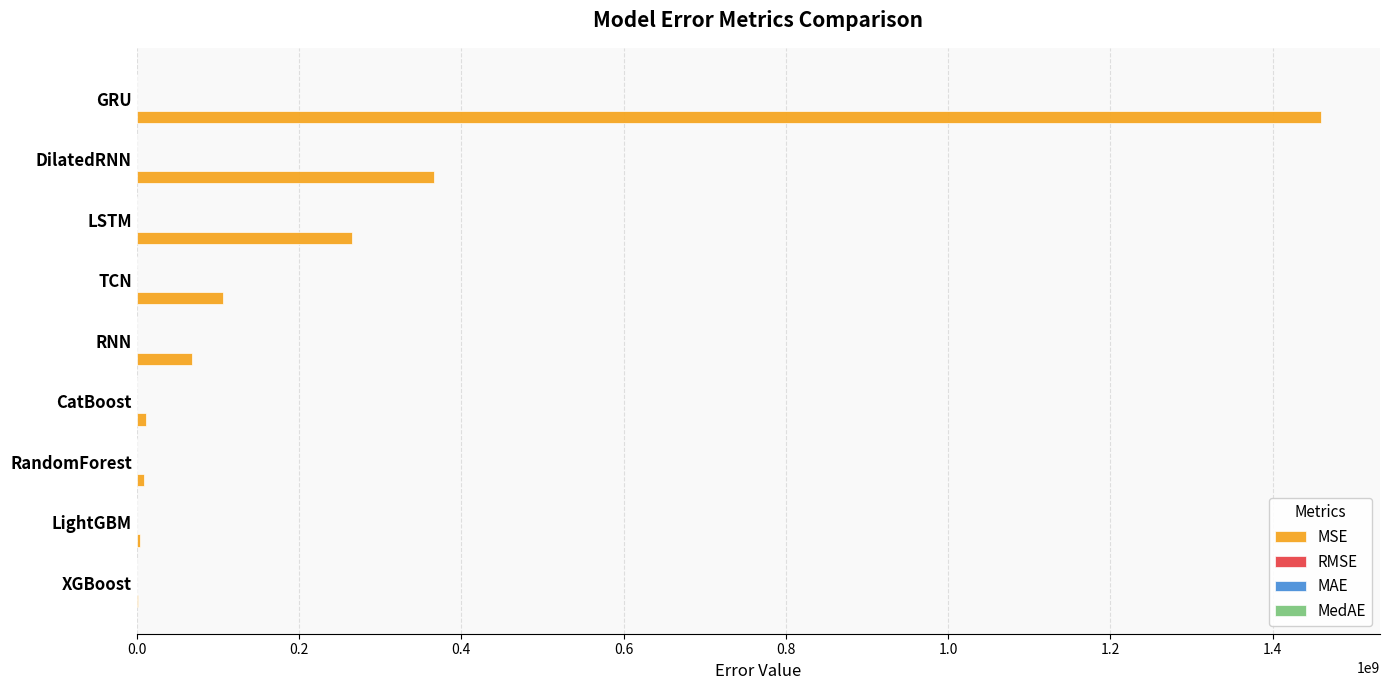

Which series has the largest total across all categories?

MSE